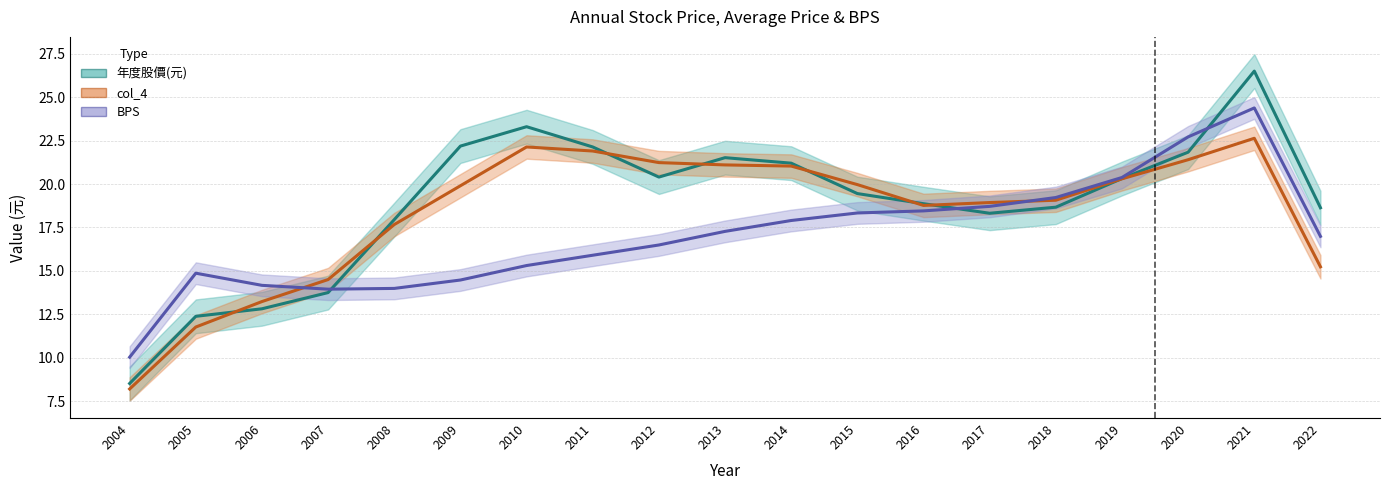

Which category has the highest value in the BPS series?

2021